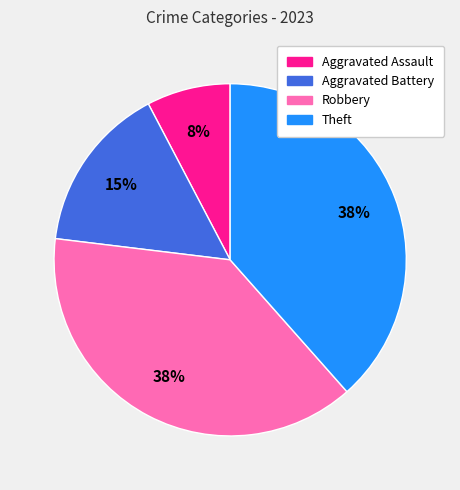

To the nearest percent, what is the combined percentage of Aggravated Battery and Aggravated Assault?

23%